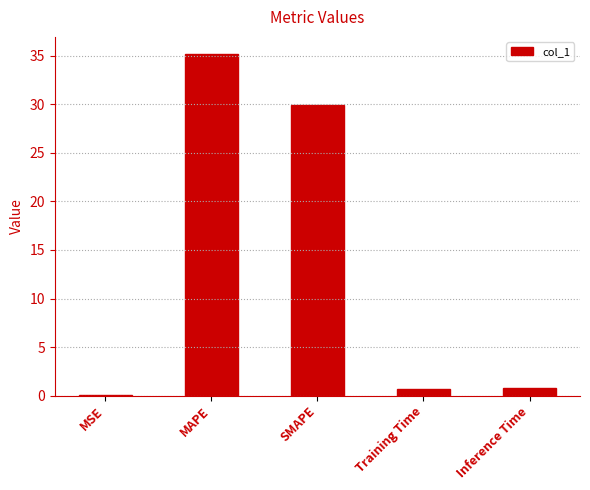

Which has a higher value, MAPE or Inference Time?

MAPE